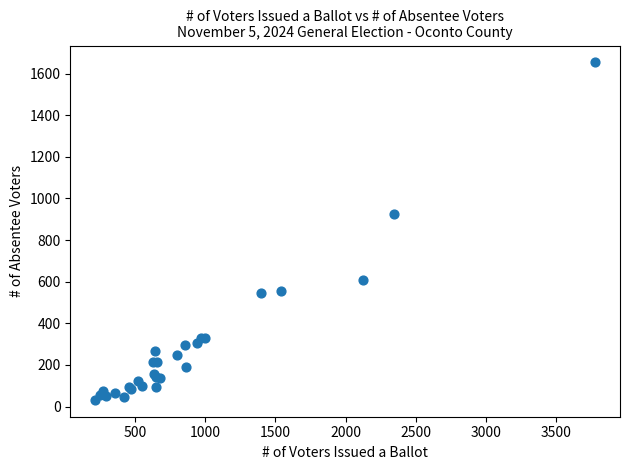

What Y value in the scatter plot is closest to 843?

923